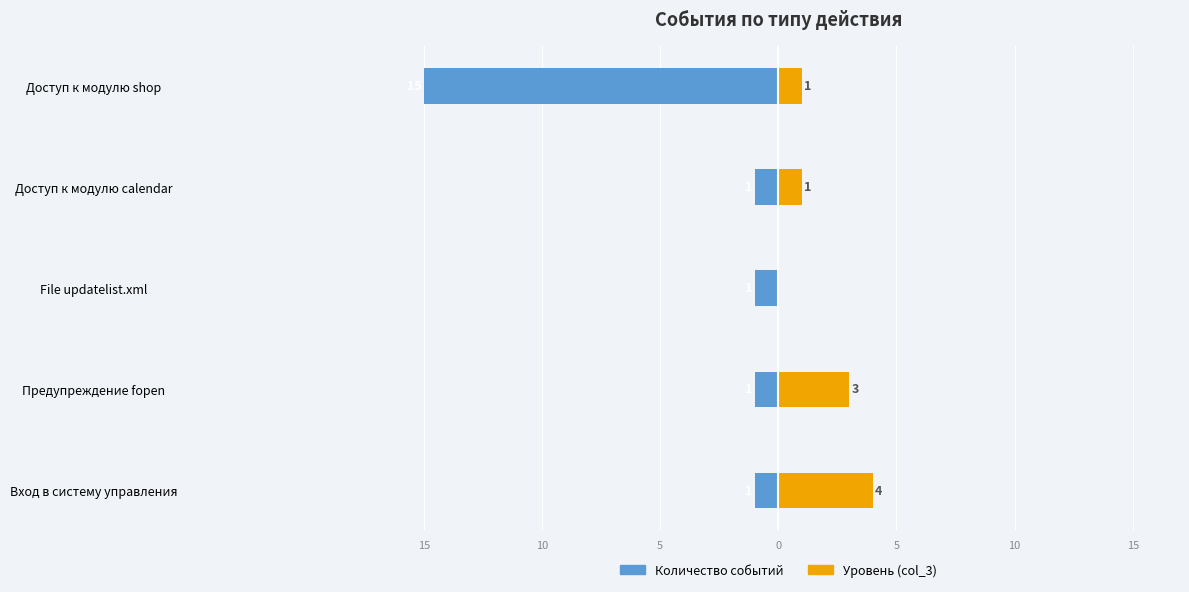

Which series changed the most between File updatelist.xml and Доступ к модулю shop?

Количество событий